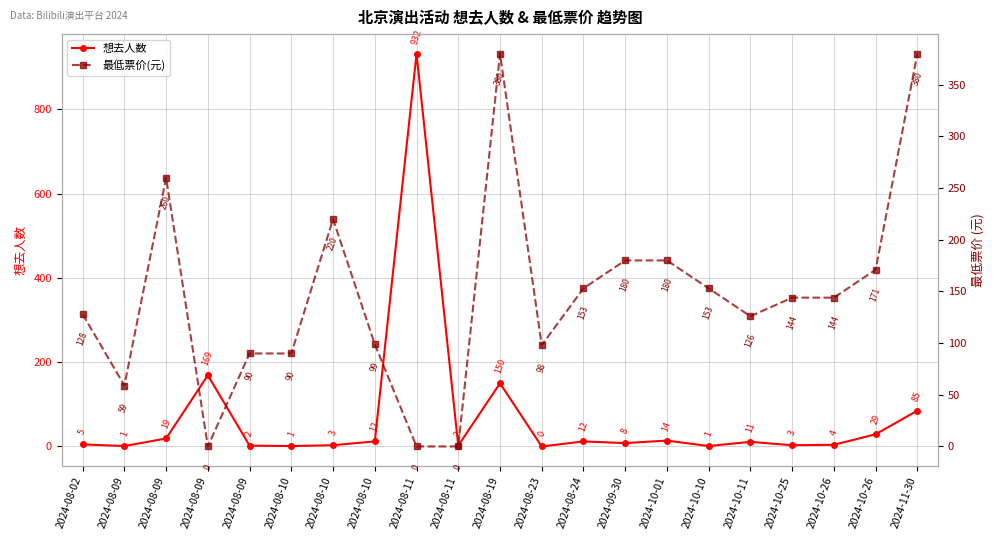

After their last crossing, which series has the higher values: 想去人数 or 最低票价(元)?

最低票价(元)